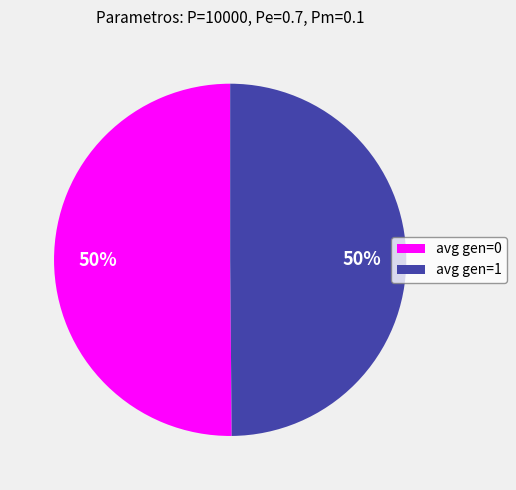

Is the sum of avg gen=0 and avg gen=1 greater than half?

Yes